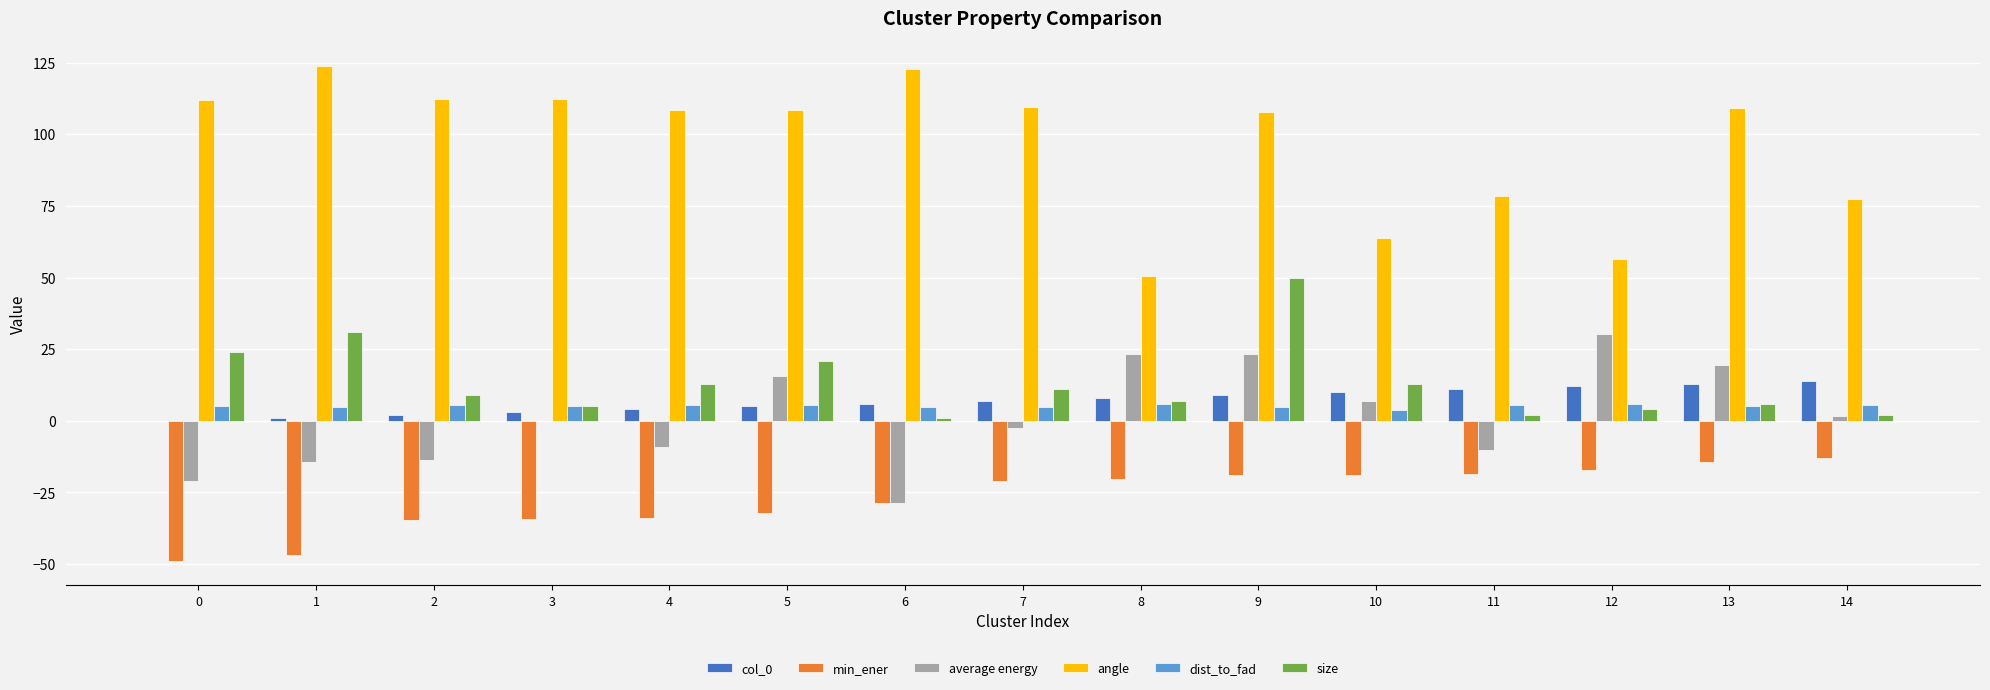

Is the value of dist_to_fad at 4 greater than the value of col_0 at 10?

No